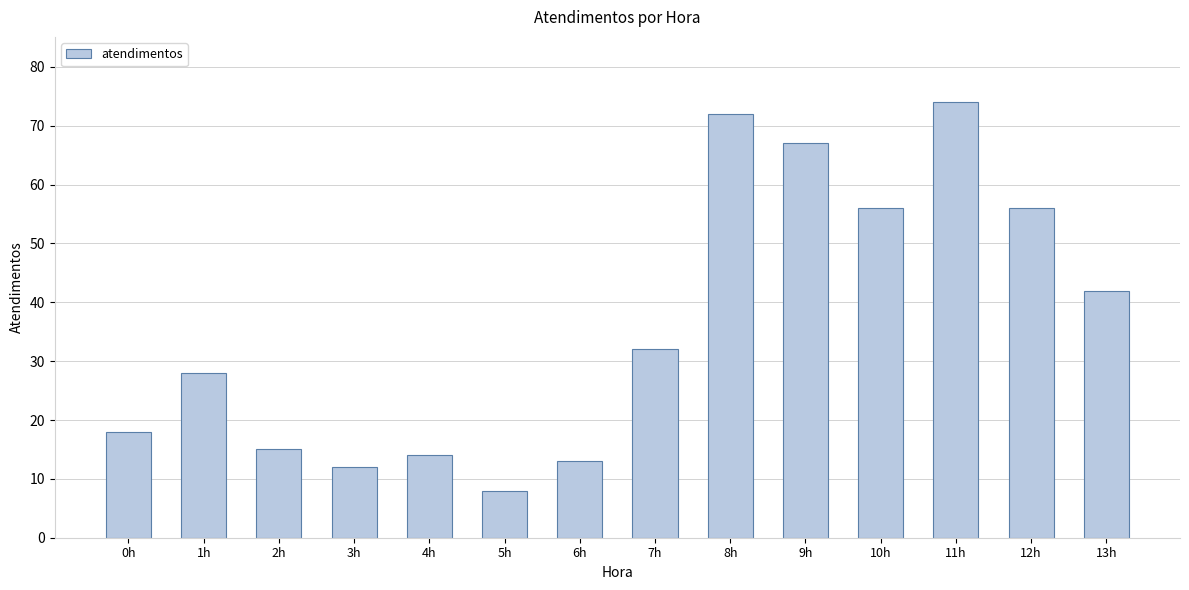

What is the smallest value displayed?

8